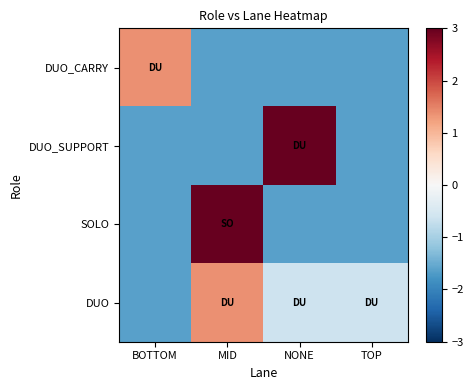

Reading left to right, extract all data points from this chart.

DUO_CARRY: BOTTOM=1.4	MID=-1.6	NONE=-1.6	TOP=-1.6
DUO_SUPPORT: BOTTOM=-1.6	MID=-1.6	NONE=4.4	TOP=-1.6
SOLO: BOTTOM=-1.6	MID=10.4	NONE=-1.6	TOP=-1.6
DUO: BOTTOM=-1.6	MID=1.4	NONE=-0.6	TOP=-0.6